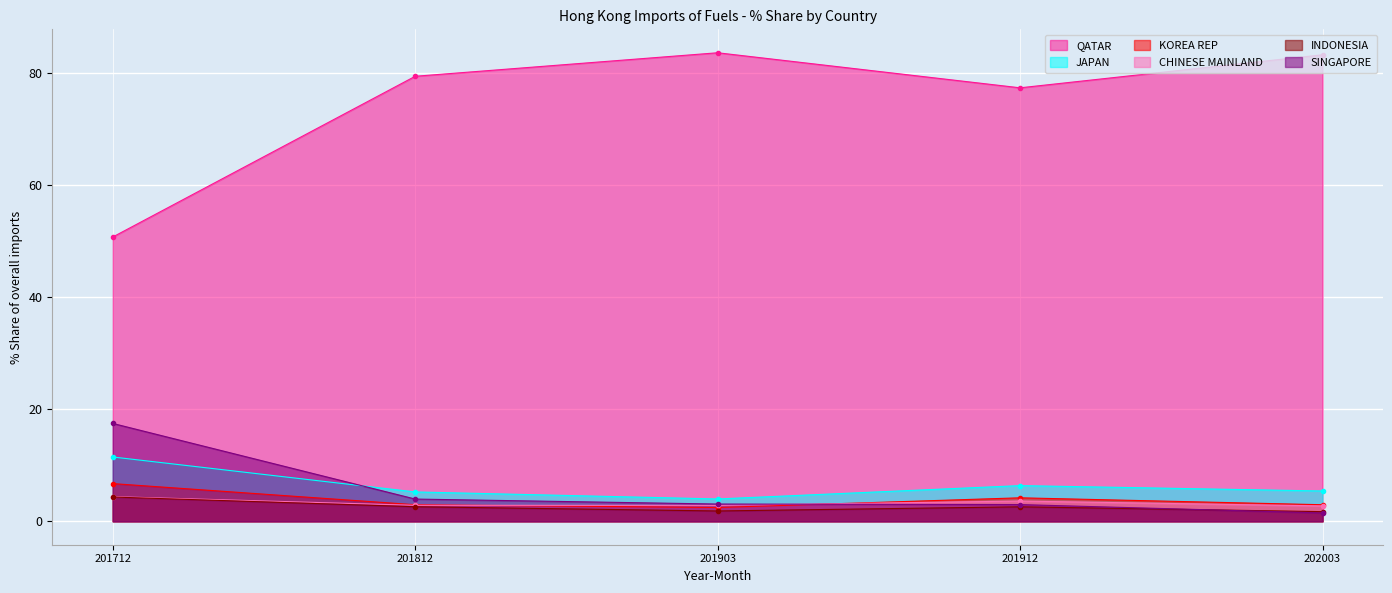

Which series ends up on top after the final intersection of CHINESE MAINLAND and KOREA REP?

KOREA REP